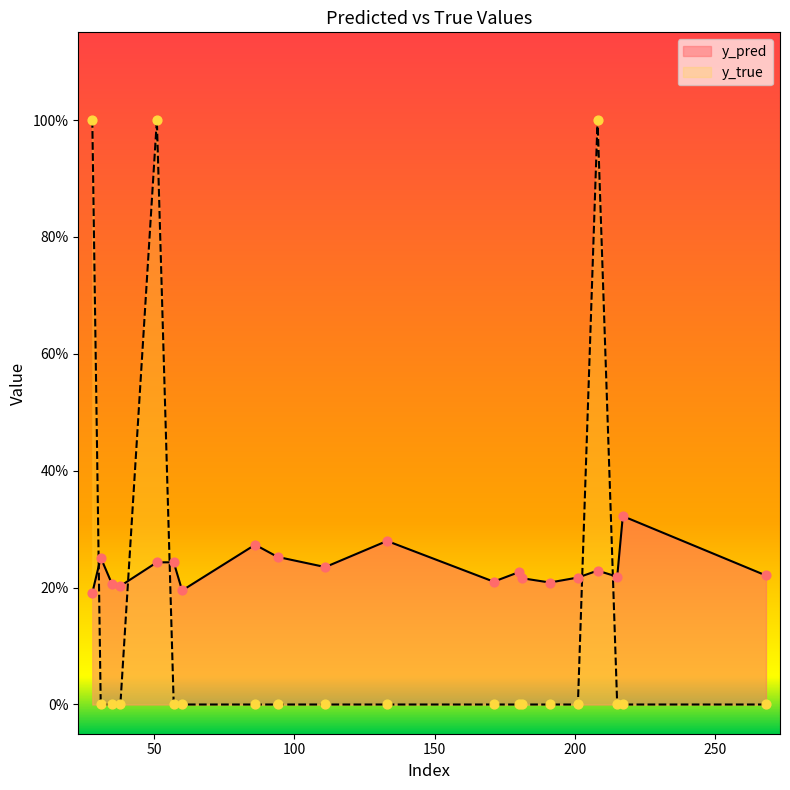

Is the value of y_pred at 51 greater than the value of y_true at 215?

Yes